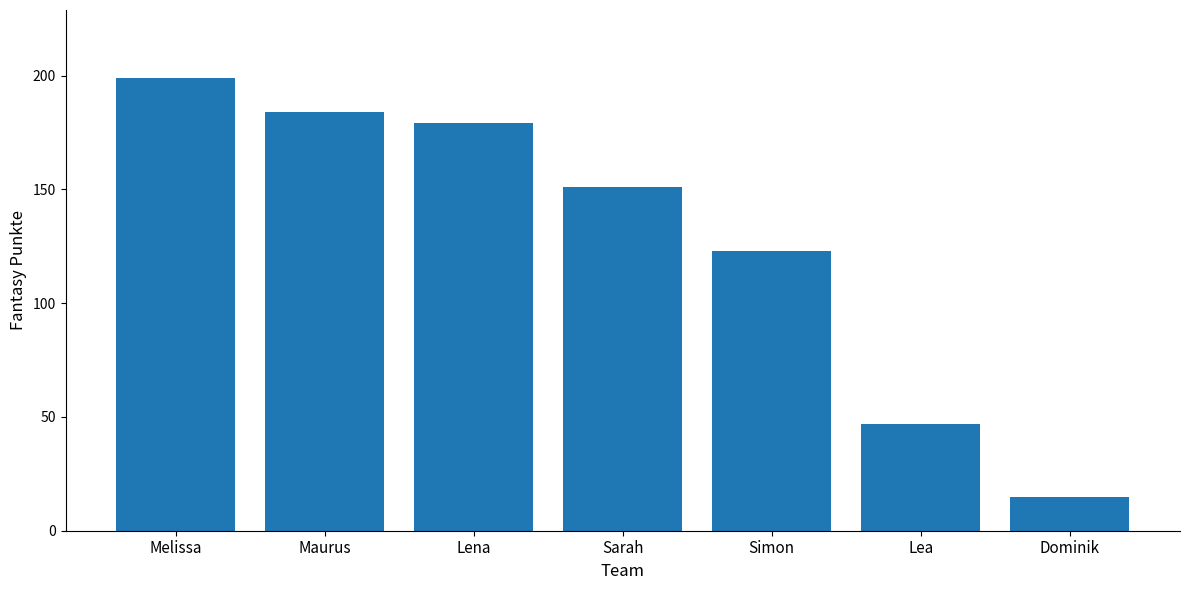

Where does the data first go above 151?

Melissa